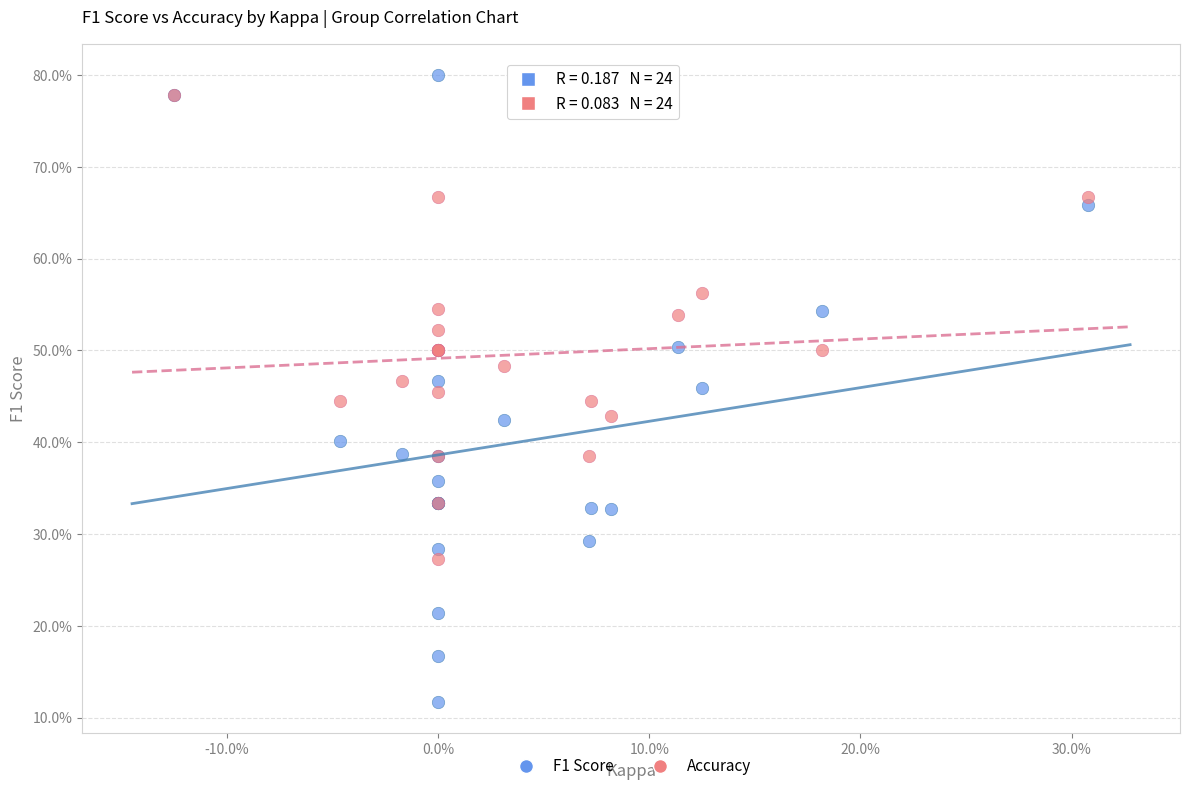

Which series reaches the minimum Y coordinate?

F1 Score